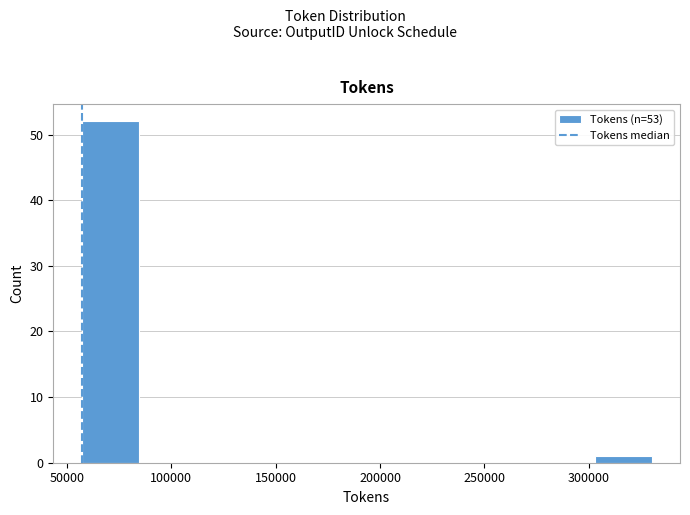

What is the height of the bar covering 55000 to 85000 on the x-axis? Neither the bar edges nor the heights are printed on the chart, so give them approximately, as read against the axes.

52